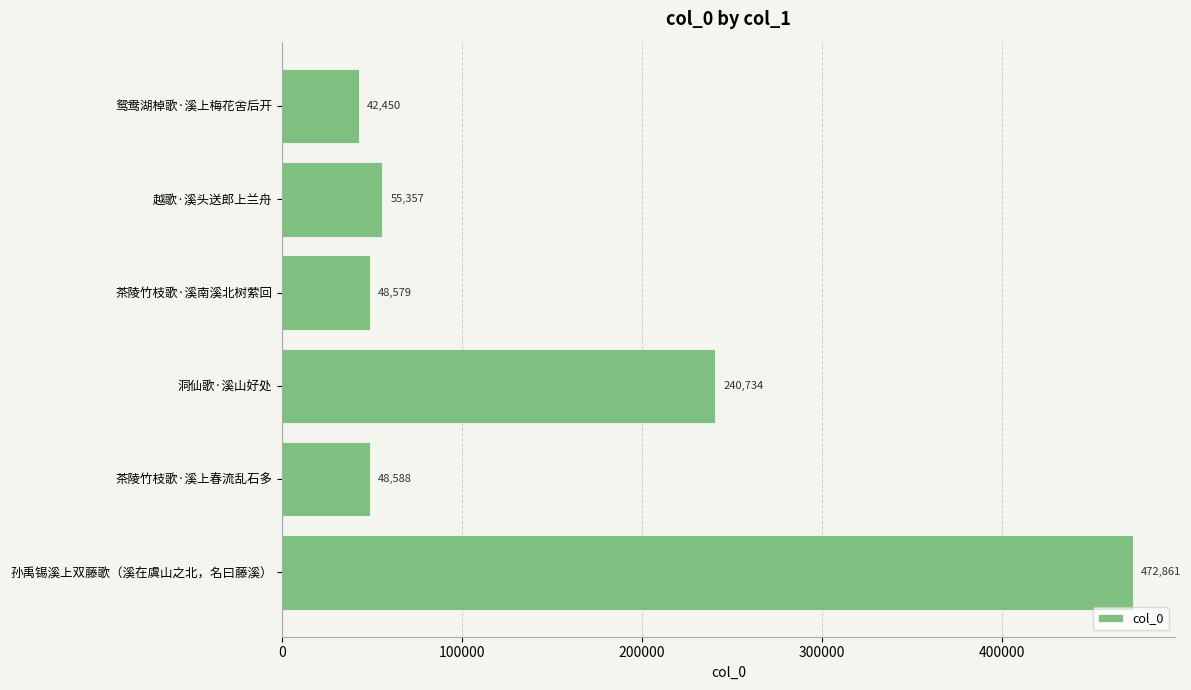

Reading top to bottom, list all the values displayed in this chart.

42450	55357	48579	240734	48588	472861